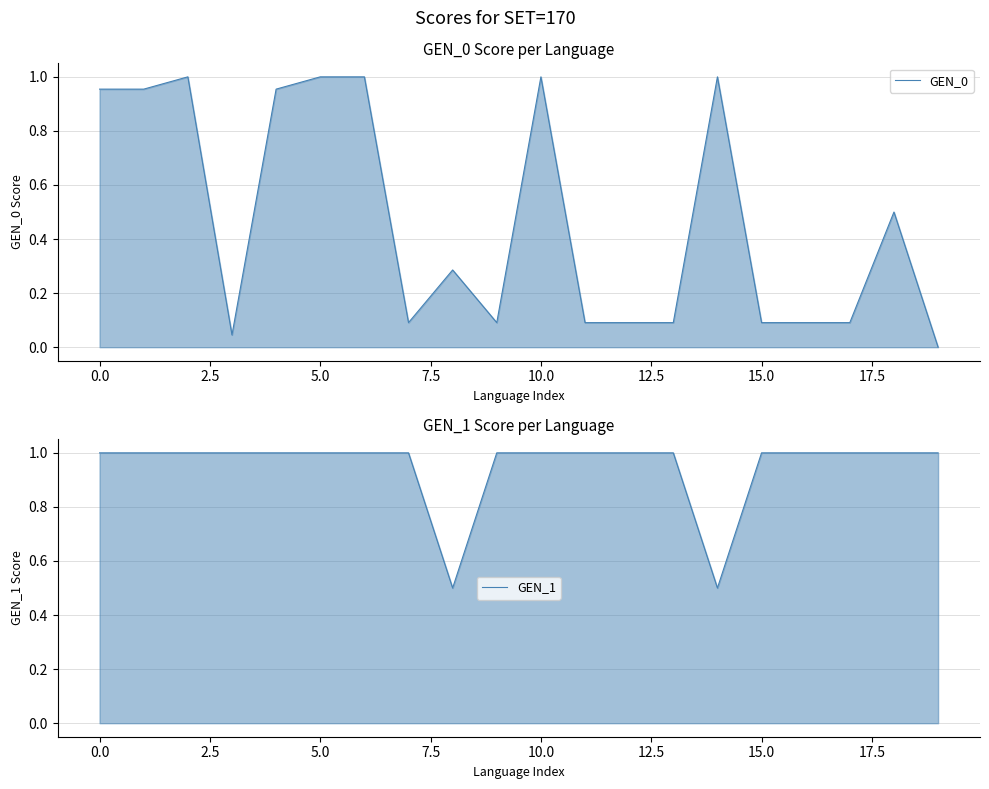

True or false: GEN_0 has more than 0 interior local peaks.

True